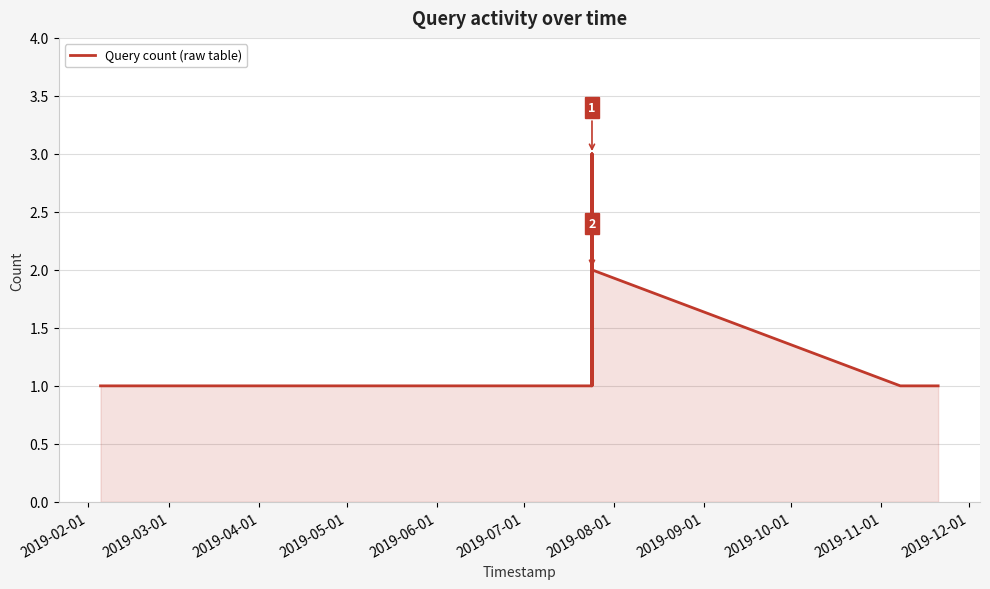

What is the greatest value displayed?

3